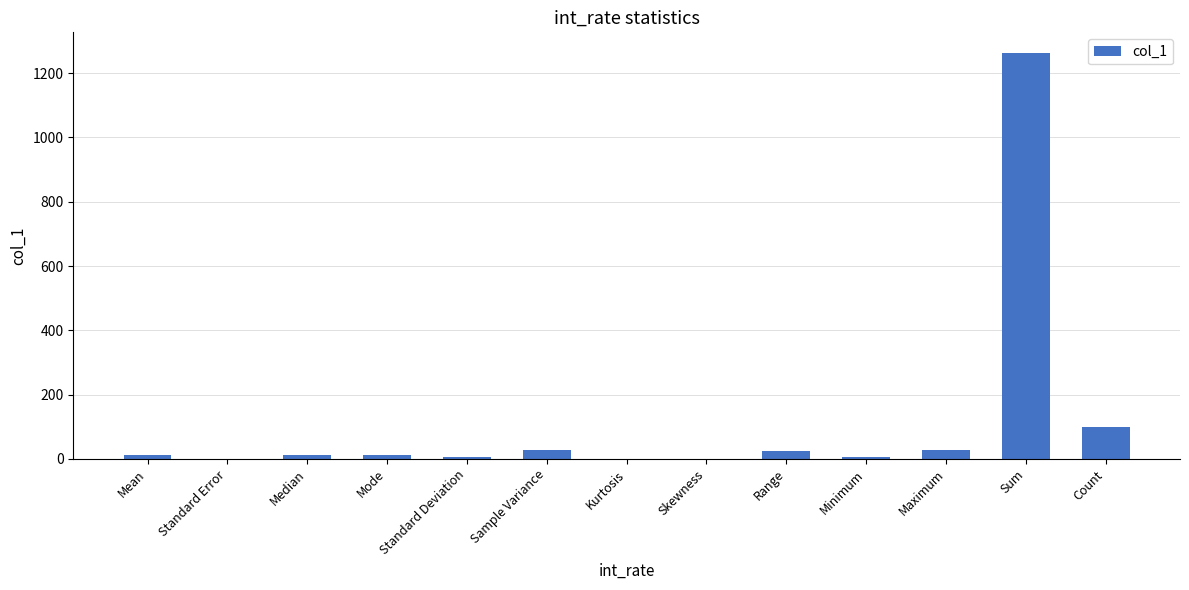

At which category does the chart reach its peak across all series?

Sum